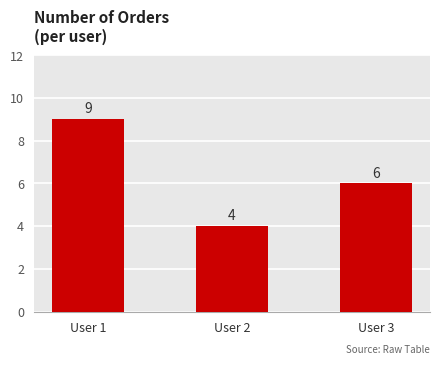

The chart shows a value of 9 at User 1. True or false?

True